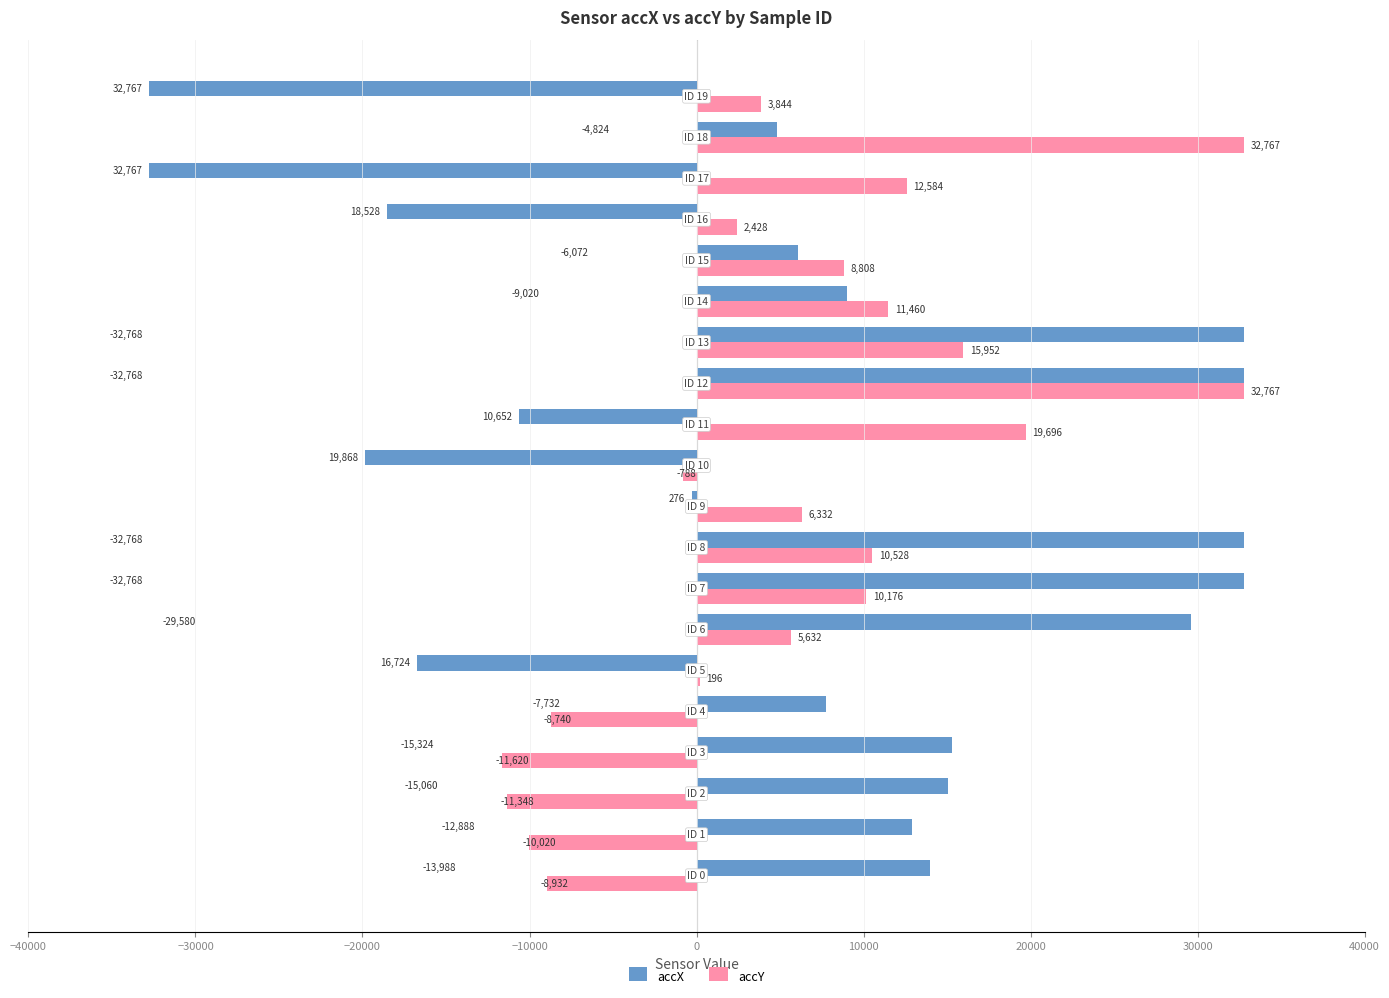

What is the sum of all accX values?

113978